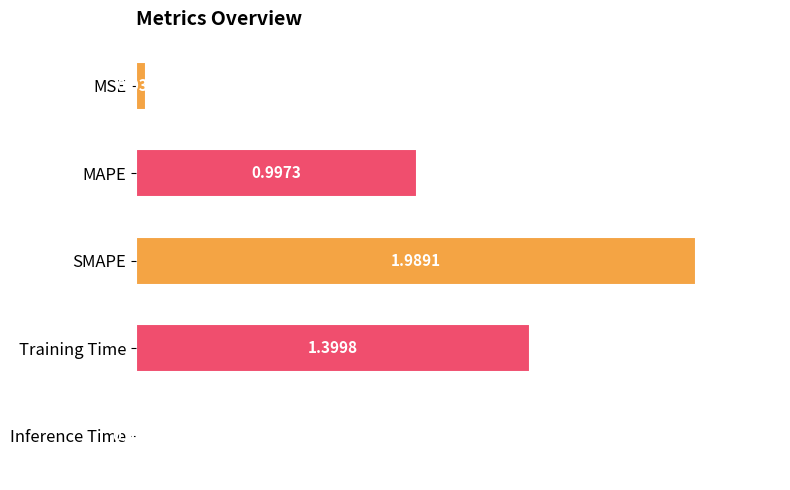

What is the sum of the values at Training Time and MSE?

1.4